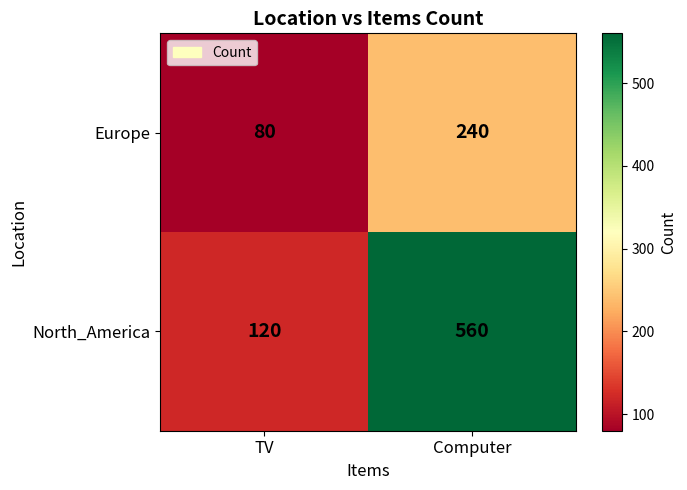

Rank the series by their average value, from lowest to highest.

Europe, North_America